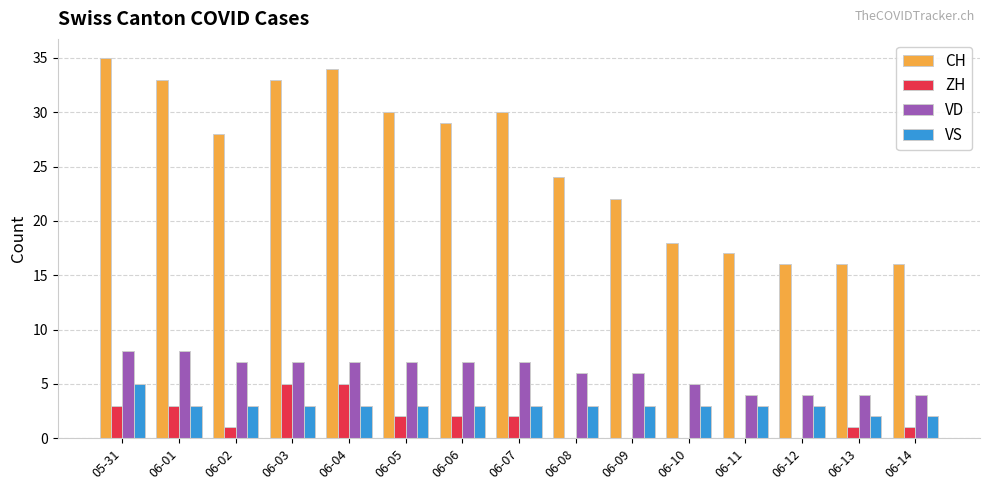

Is the value of CH at 06-01 greater than the value of ZH at 06-12?

Yes